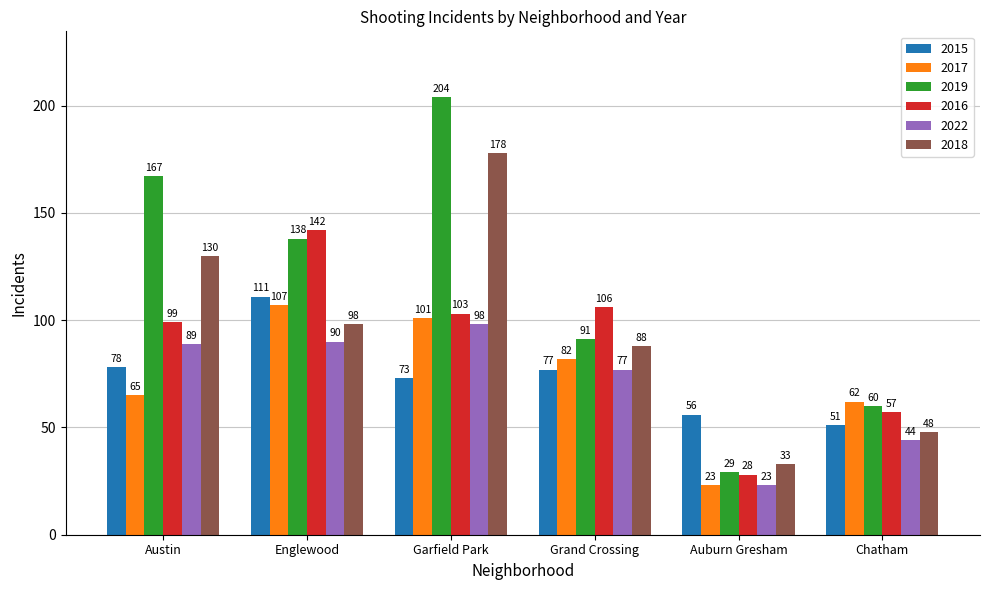

Which category has the lowest value across all series?

Auburn Gresham